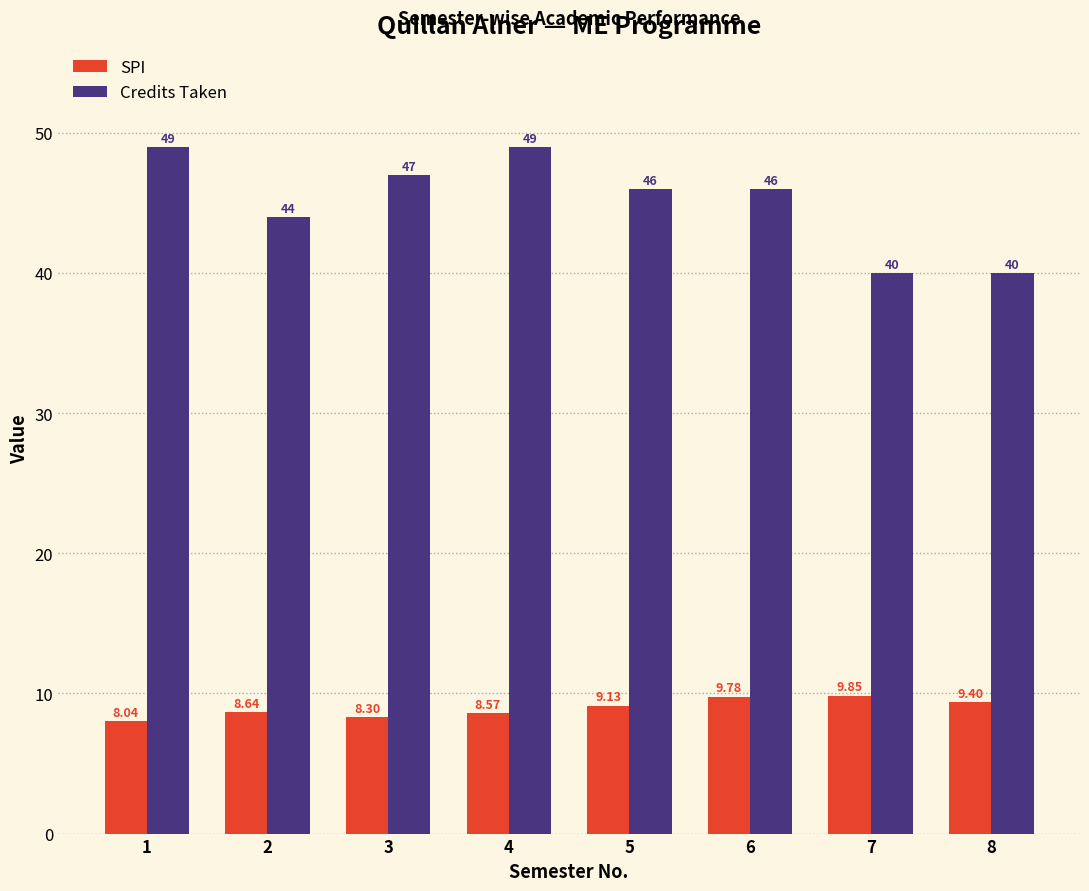

How many distinct data groups are displayed?

2